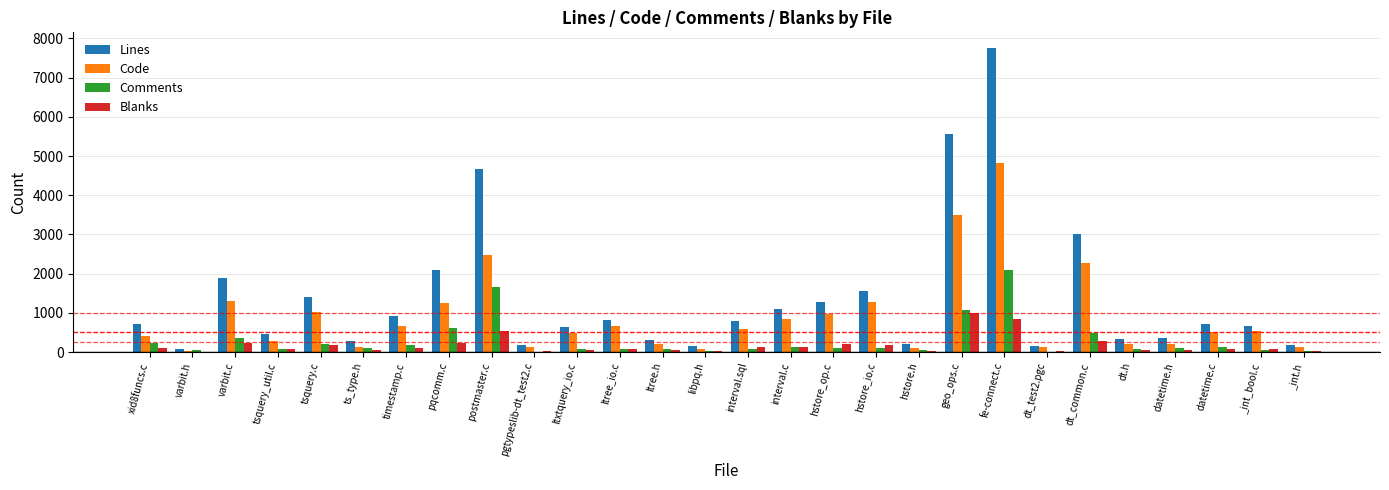

Which series changed the most between ltree.h and fe-connect.c?

Lines